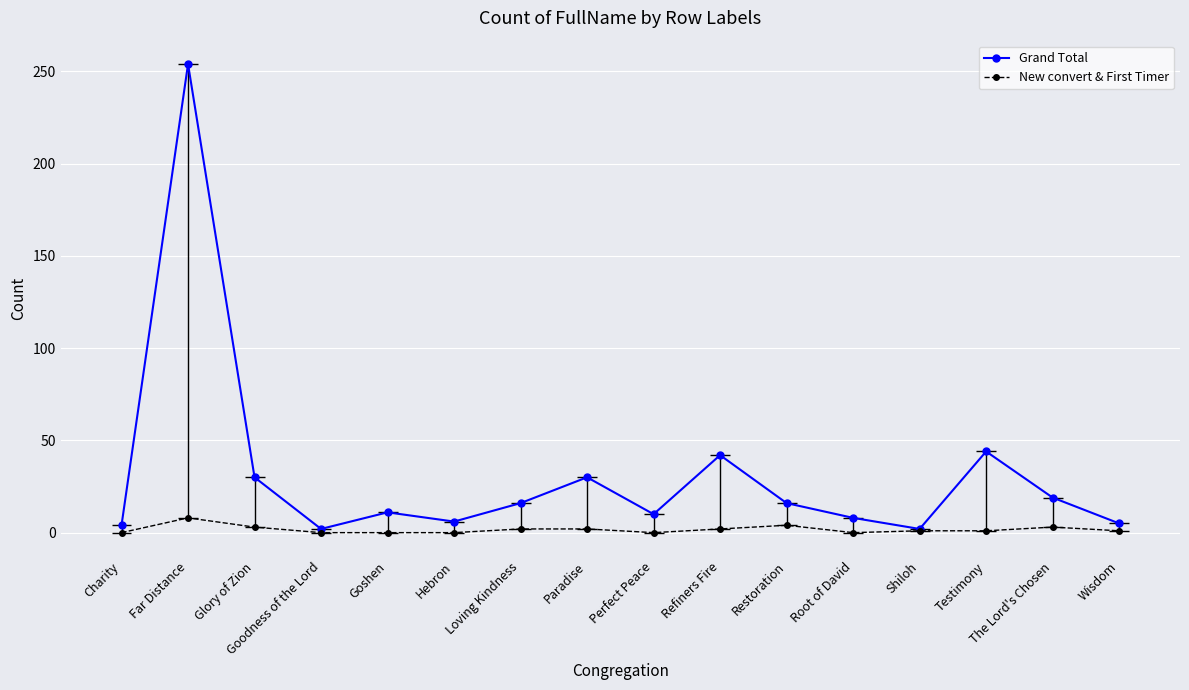

Is the value of Grand Total at Loving Kindness greater than the value of New convert & First Timer at Glory of Zion?

Yes